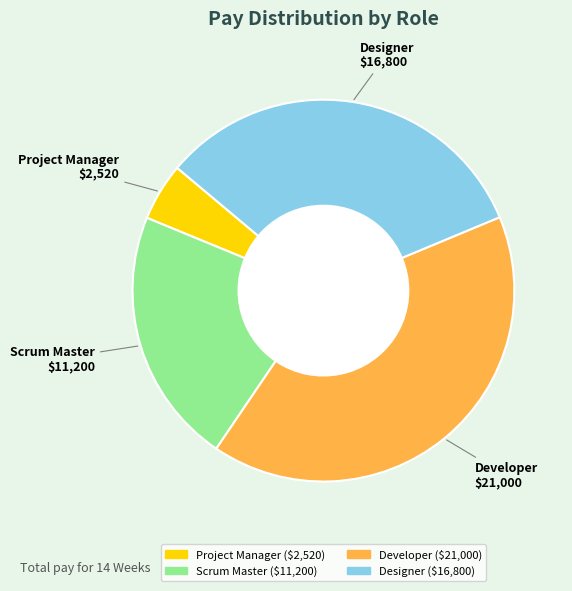

How many slices are in this pie chart?

4